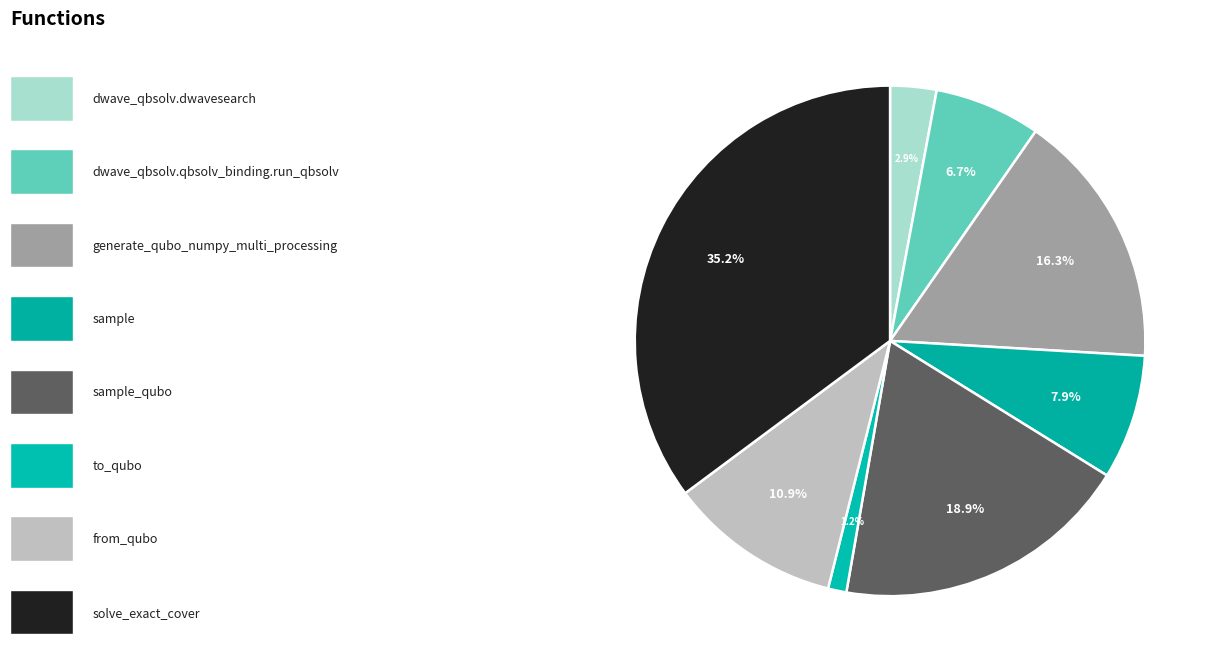

How many segments does this pie chart have?

8